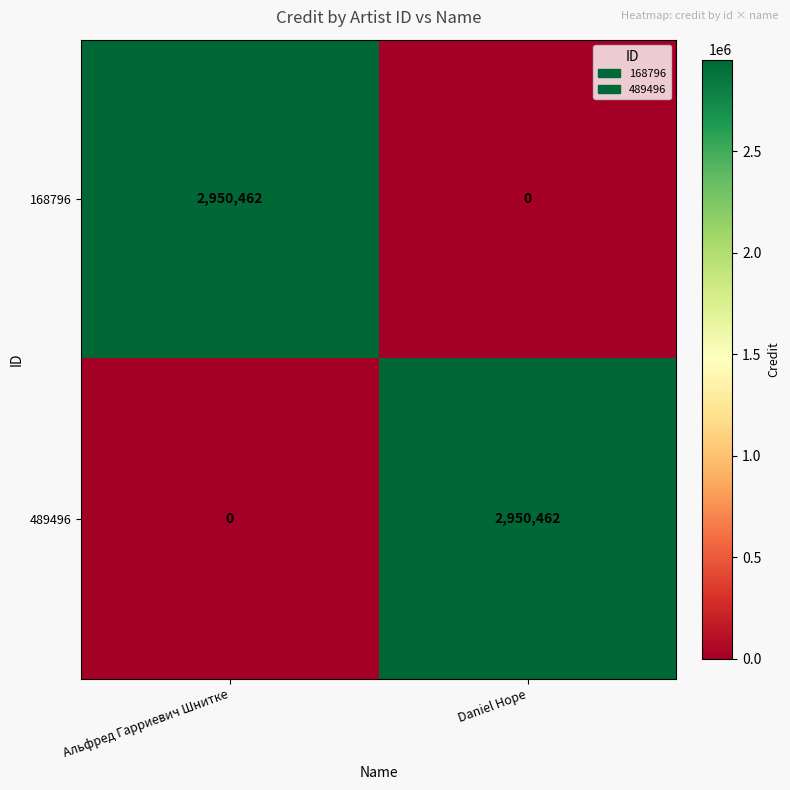

How many series are shown in this chart?

2